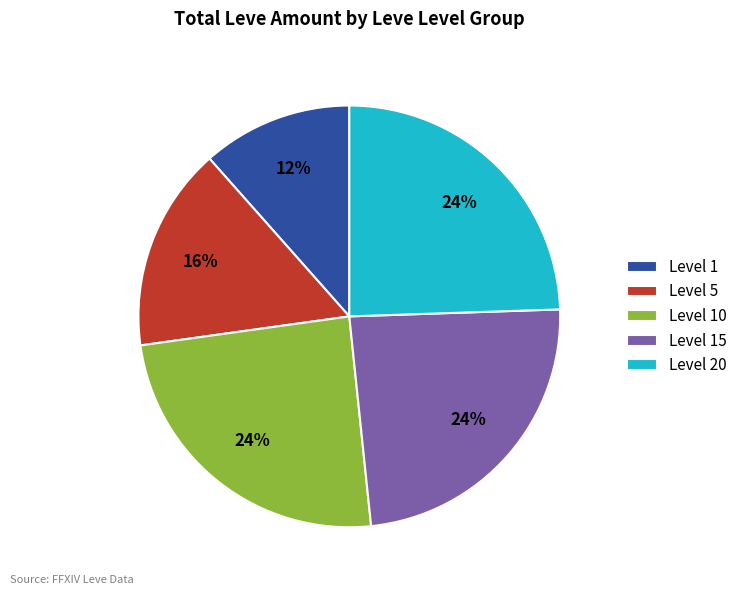

Approximately how many times larger is the value at Level 1 compared to Level 15?

0.5